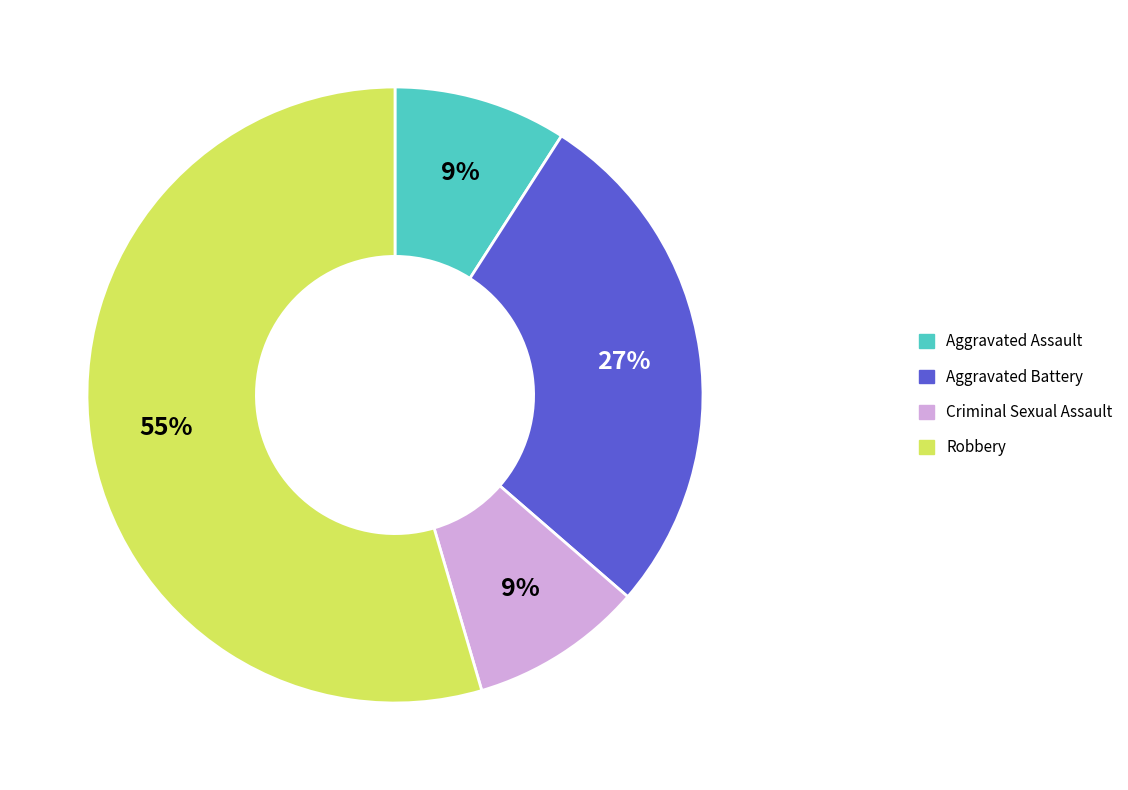

To the nearest percent, what is the combined percentage of Aggravated Assault and Aggravated Battery?

36%